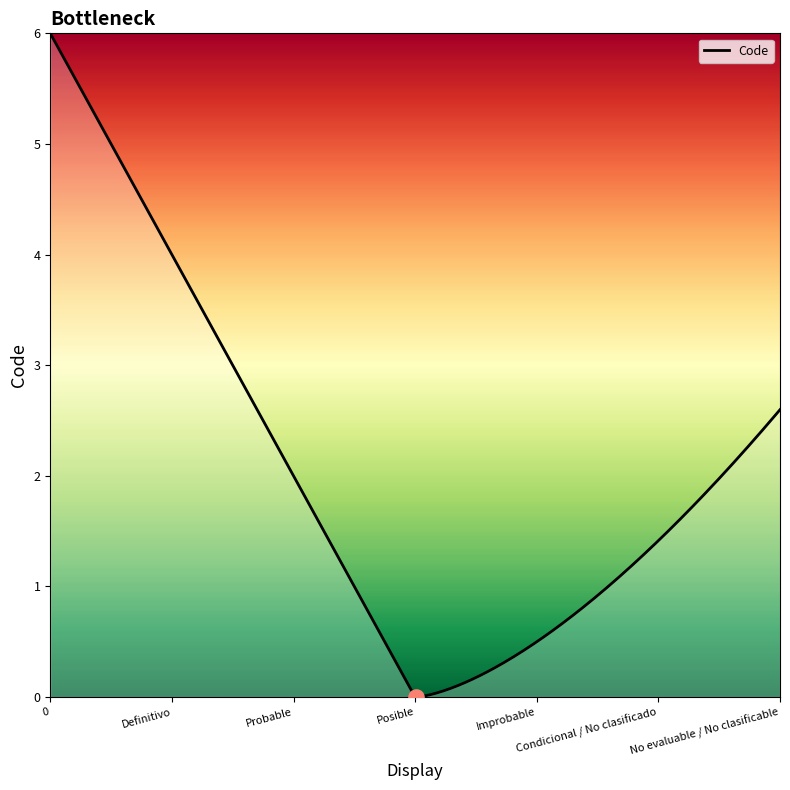

What is the greatest value displayed?

6.0